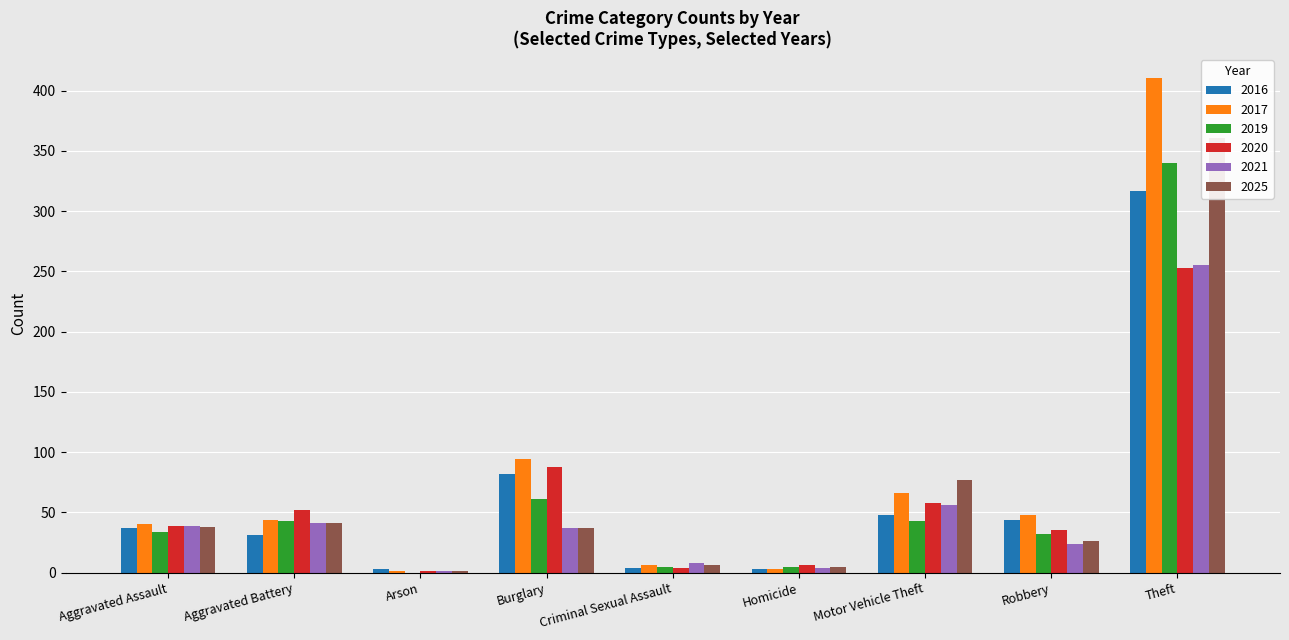

How many data points in 2016 are less than 37?

4